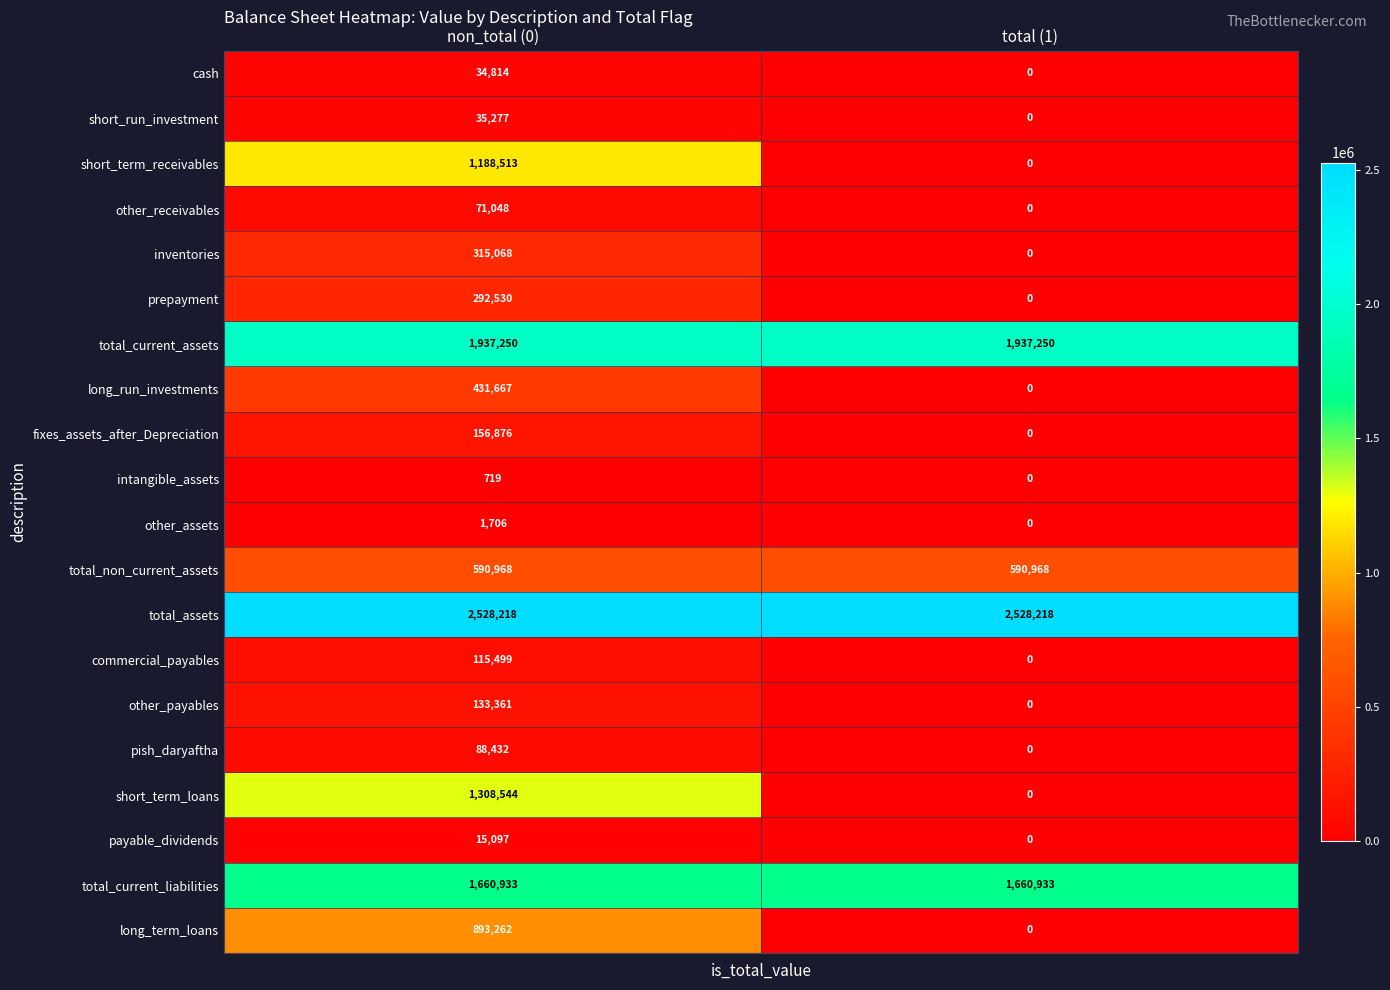

At which label is intangible_assets closest to 359?

total (1)